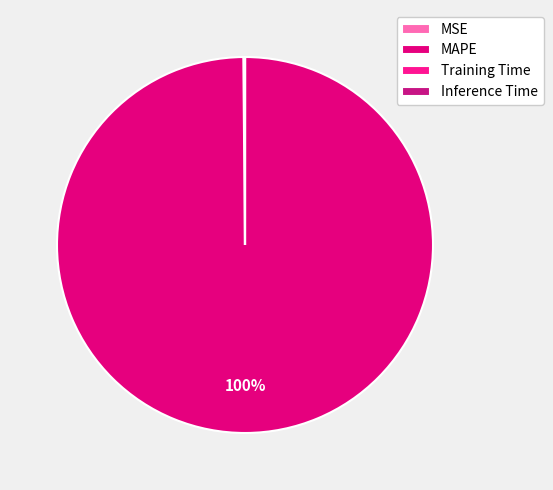

What is the majority slice?

MAPE